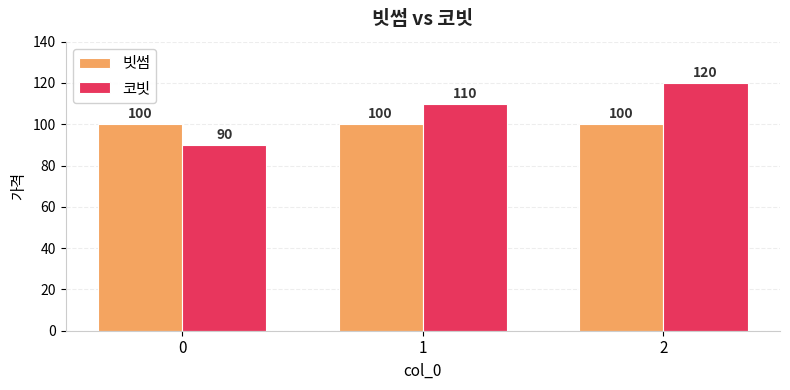

What is the minimum value for 코빗?

90